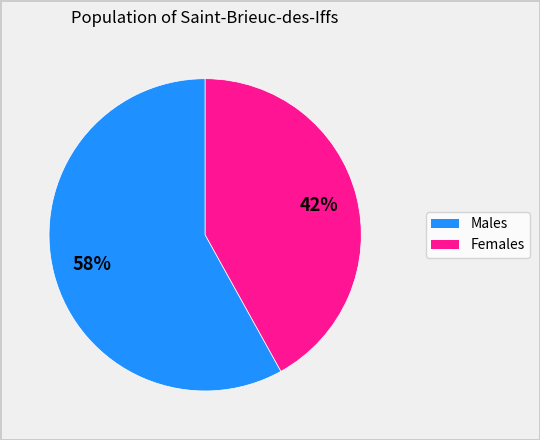

To the nearest percent, what is the difference between the largest and smallest slice percentages?

16%